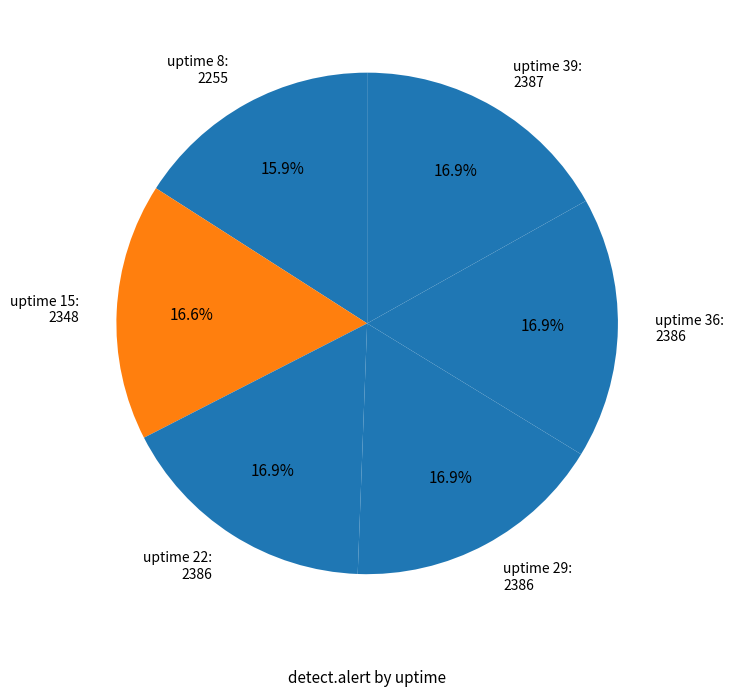

What is the total percentage of uptime 39: 2387 and uptime 8: 2255?

32.8%